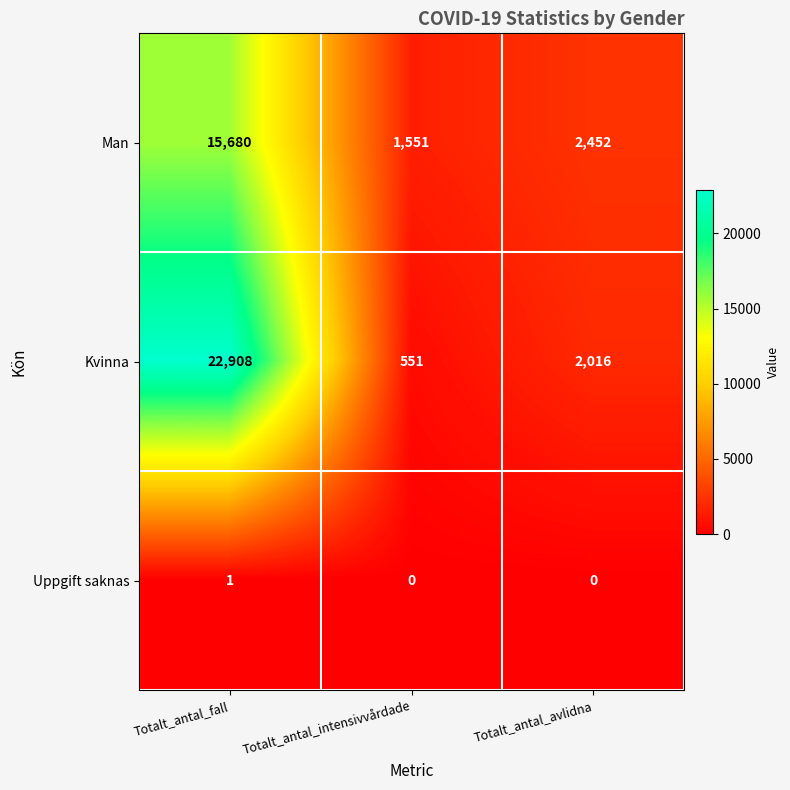

Rank the series at Totalt_antal_avlidna from lowest to highest value.

Uppgift saknas, Kvinna, Man